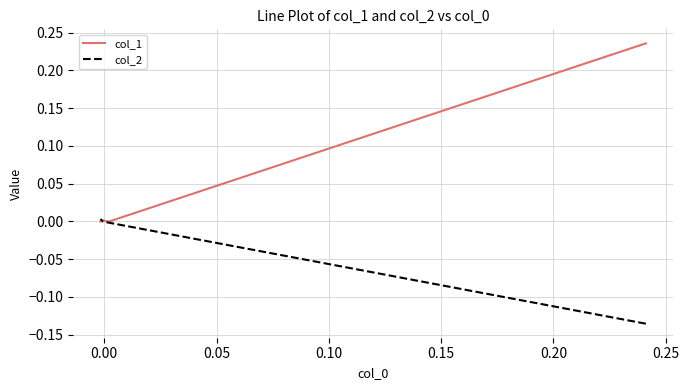

What are all the series names shown in the legend?

col_1, col_2